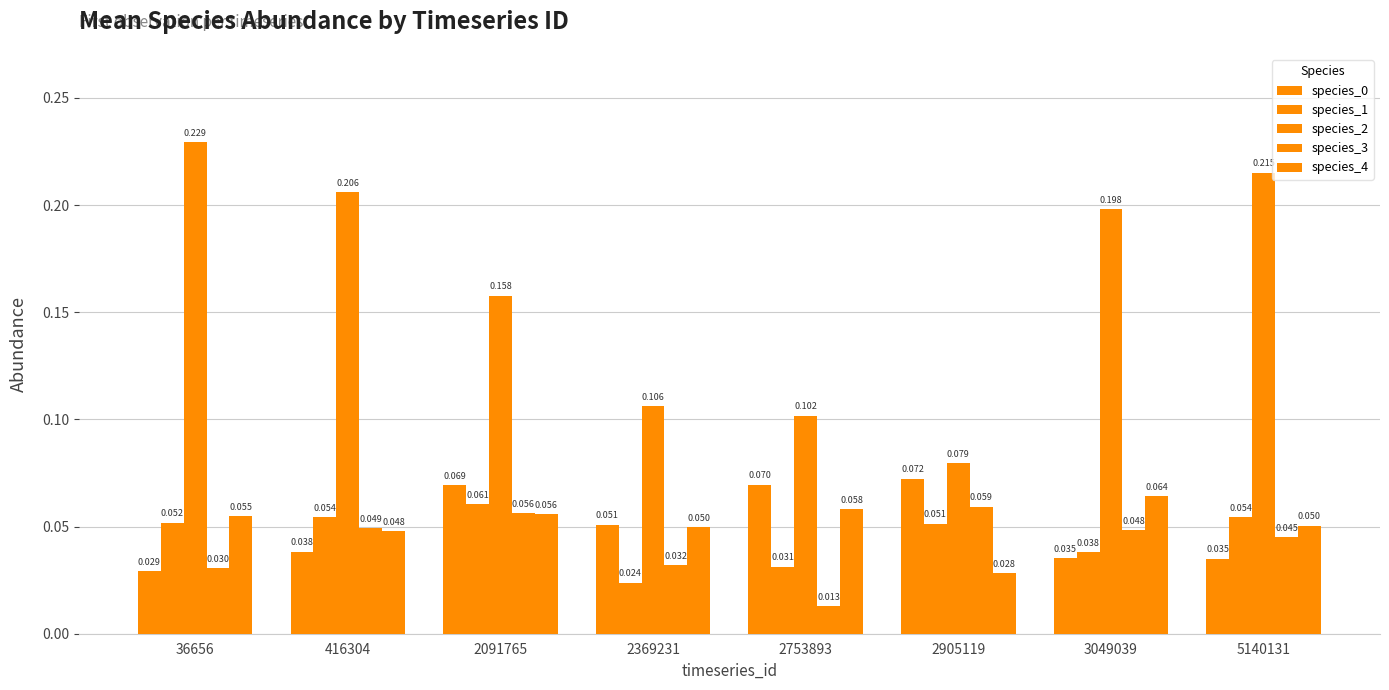

How many distinct data groups are displayed?

5